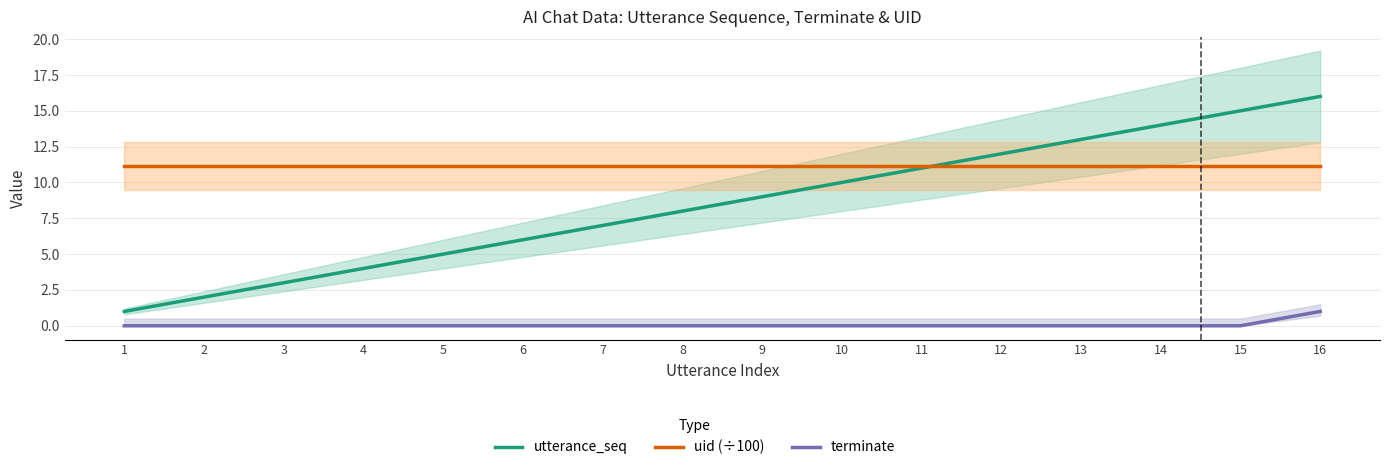

Where does the utterance_seq series first go above 9?

10